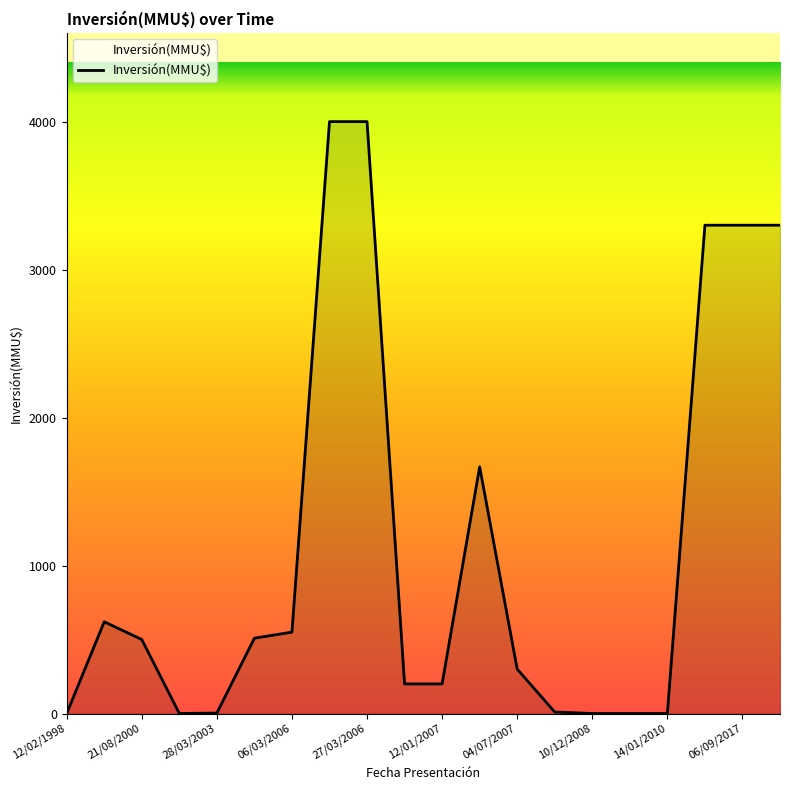

What is the greatest value displayed?

4000